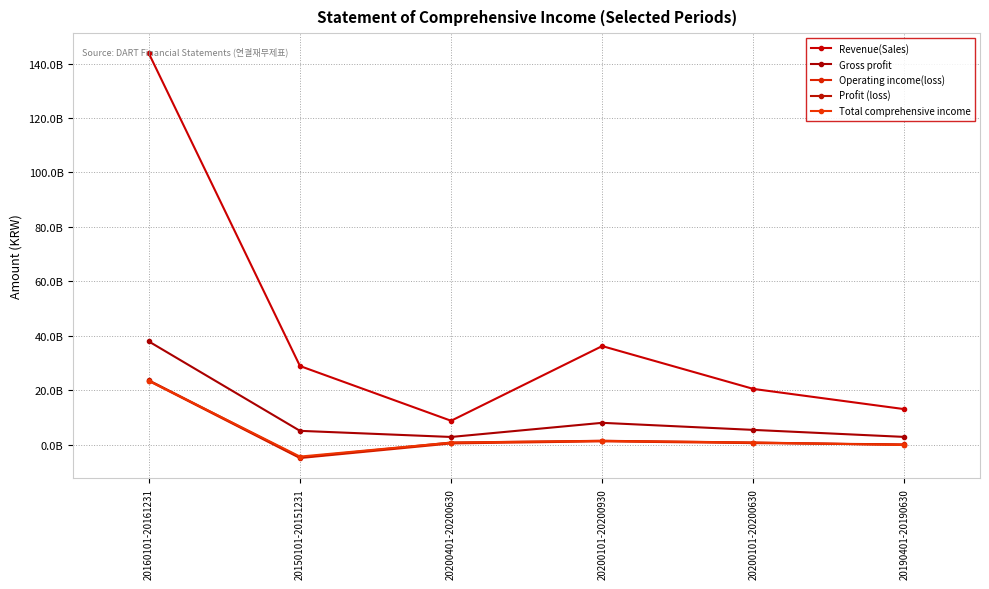

What are all the series names shown in the legend?

Revenue(Sales), Gross profit, Operating income(loss), Profit (loss), Total comprehensive income